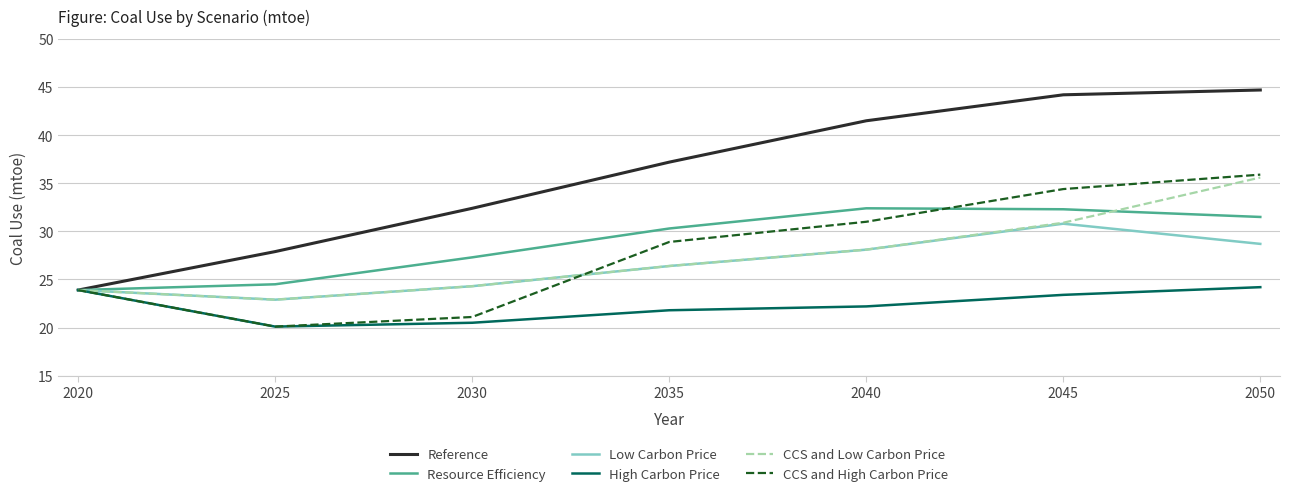

At how many categories does at least one series exceed 36?

4